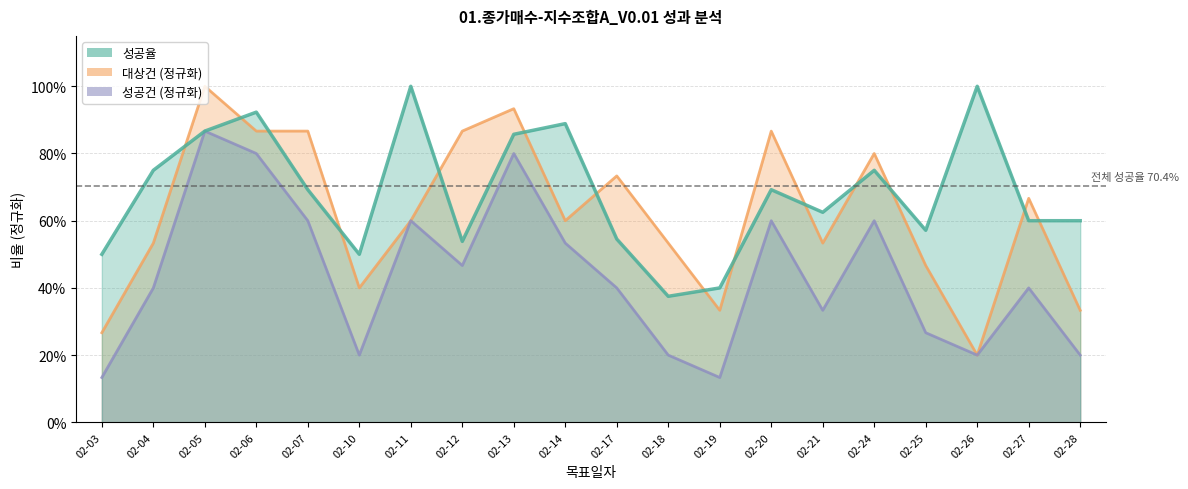

List the series in order of their peak value, lowest first.

성공건, 성공율, 대상건